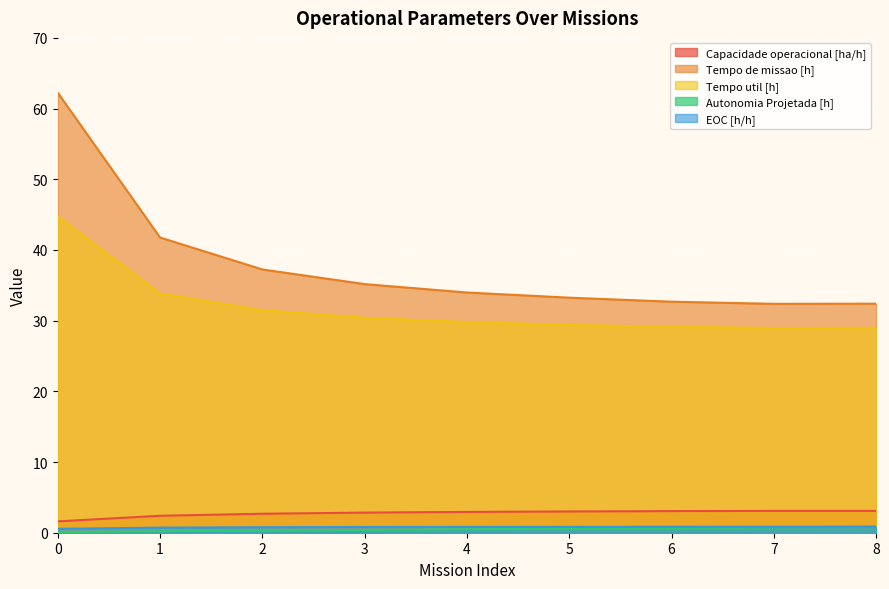

What is the difference between the highest and lowest values at 3?

34.8